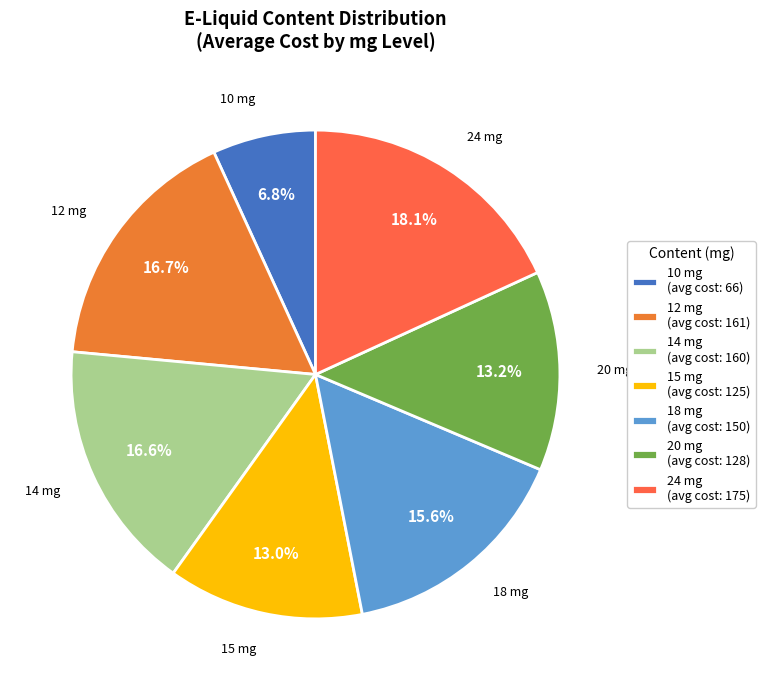

Count the number of slices in the pie.

7